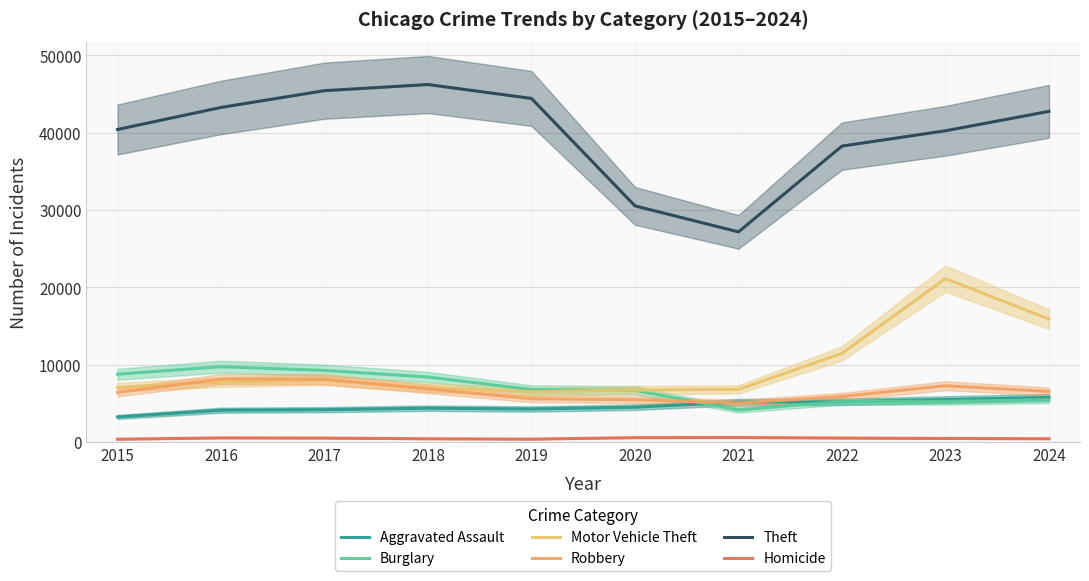

How many lines are shown in the chart?

6